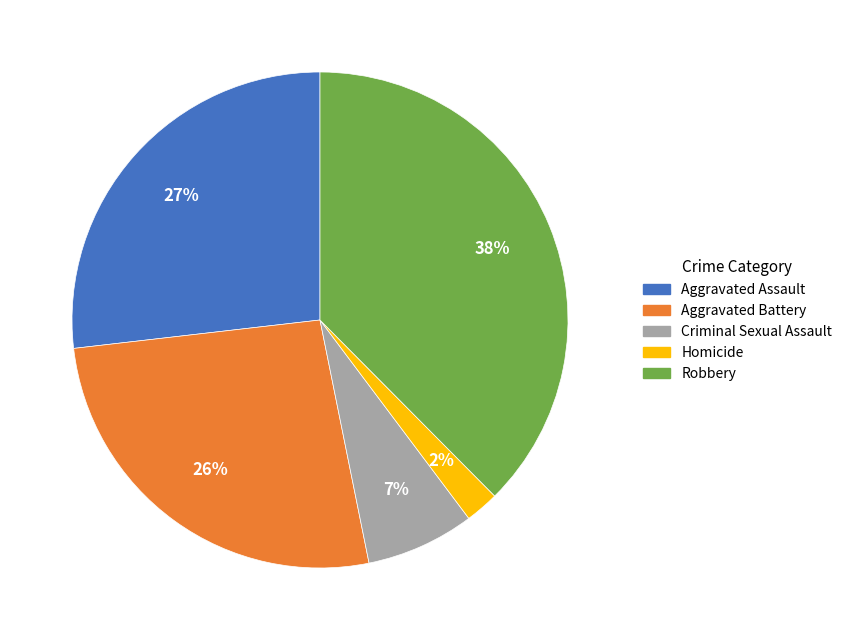

The Criminal Sexual Assault slice represents 7% of the pie. True or false?

True